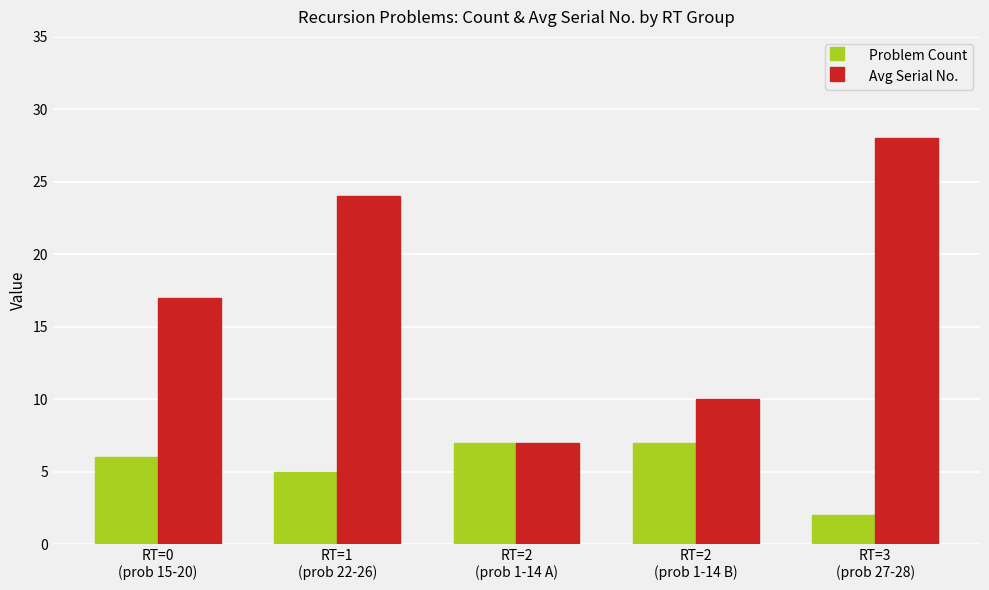

Rank the series at RT=2
(prob 1-14 B) from highest to lowest value.

Avg Serial No., Problem Count